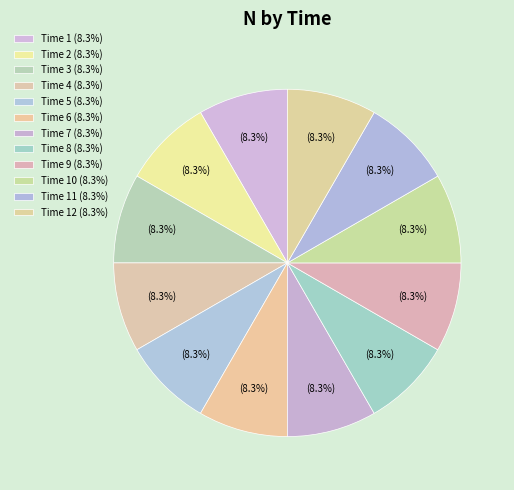

To the nearest percent, what is the average slice percentage?

8%